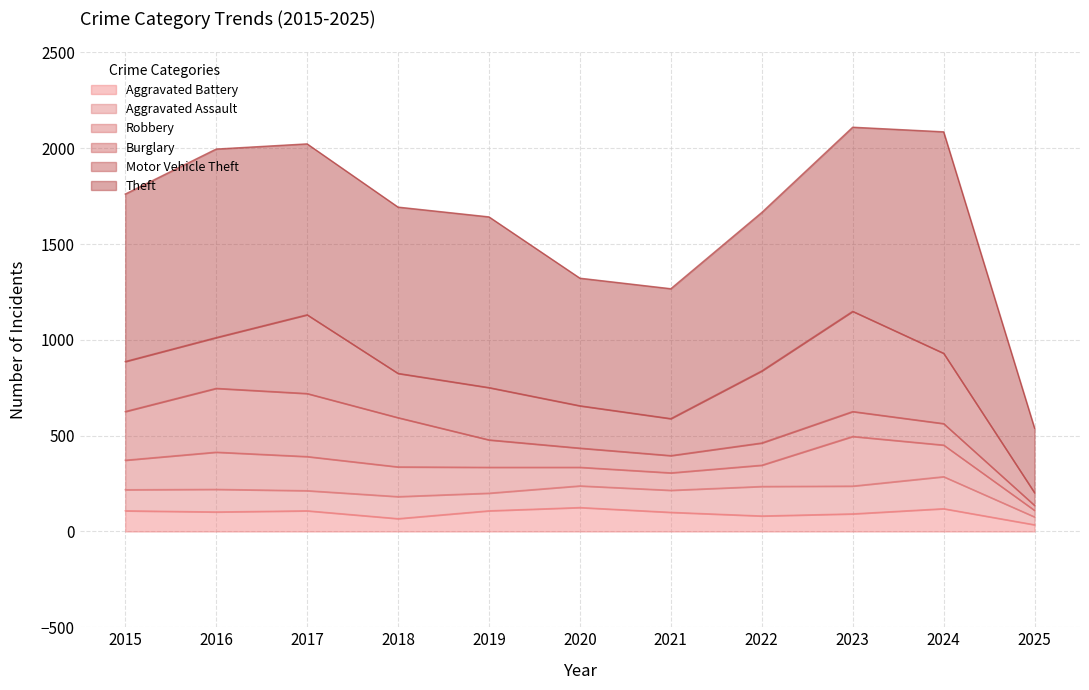

Is it true that Aggravated Assault equals 115 at 2018?

True